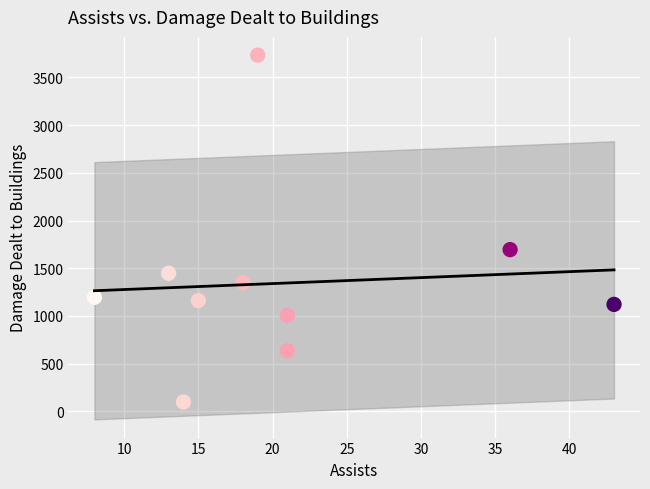

What Y value in the scatter plot is closest to 1916?

1695